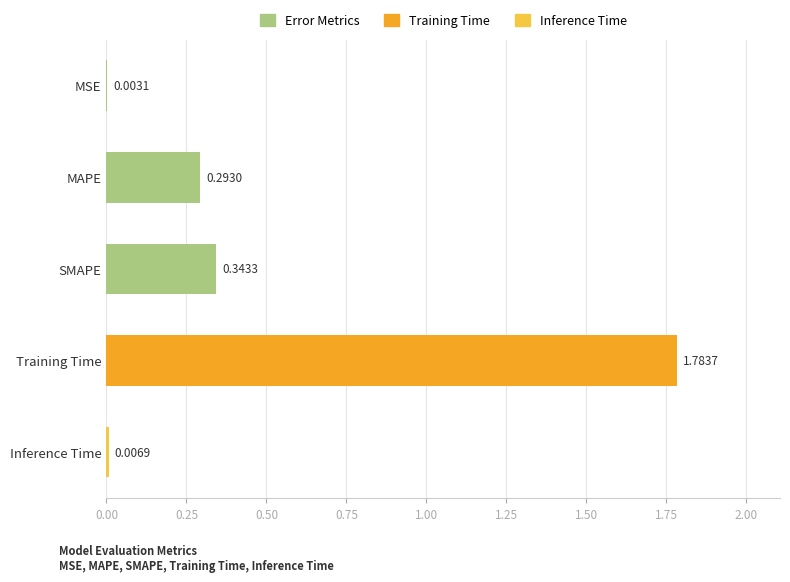

What is the sum of the values at Training Time and SMAPE?

2.1